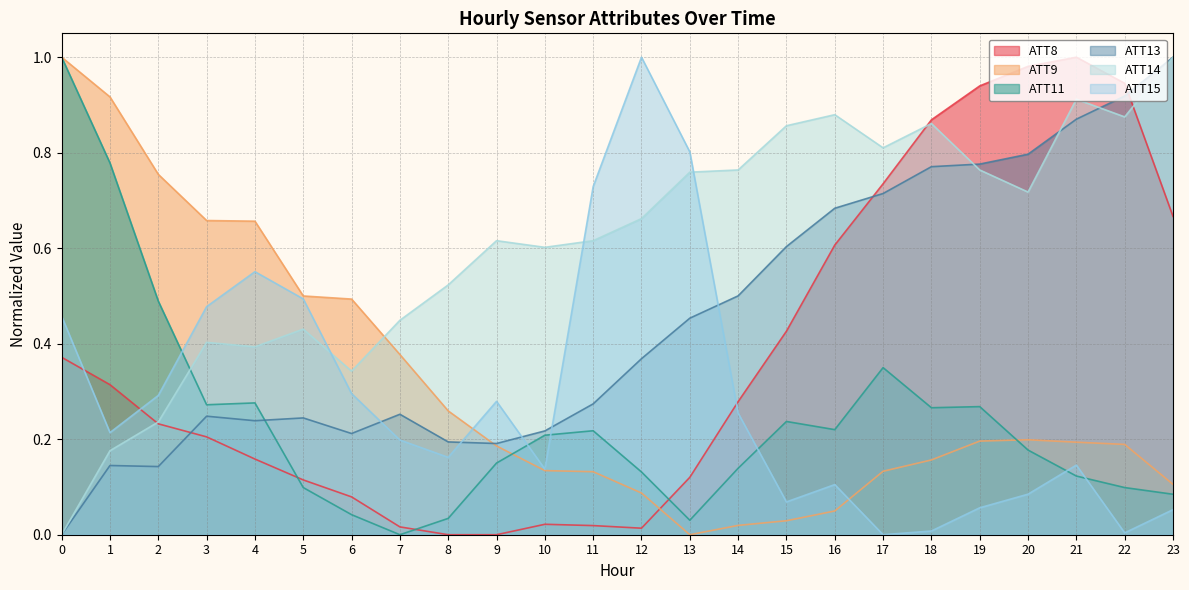

Where is the first local maximum for ATT14?

3